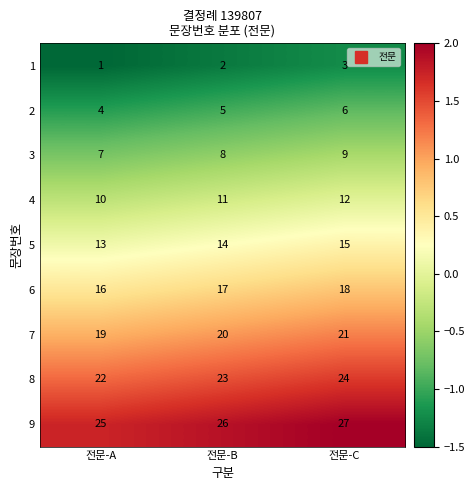

What is the sum of the 7 values at 전문-B and 전문-A?

39